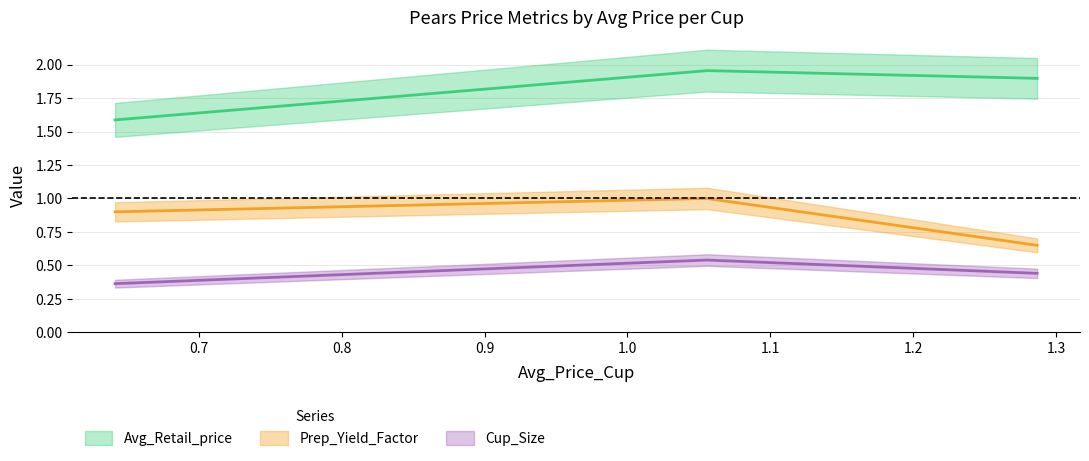

What is the difference between the maximum and minimum values in the Prep_Yield_Factor series?

0.3